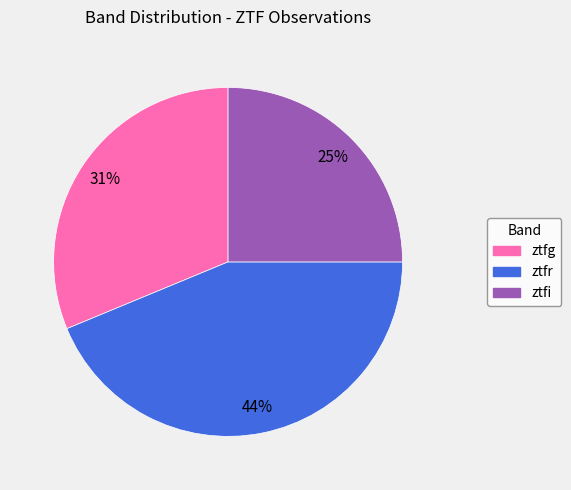

What percentage is the ztfg slice, to the nearest percent?

31%